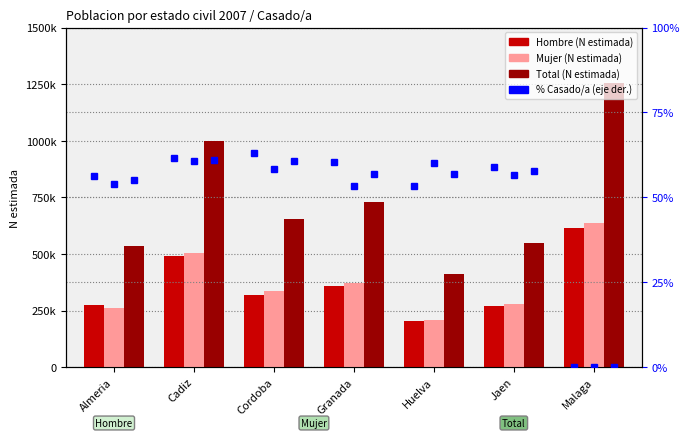

At which label does Hombre Casado/a % first exceed 58?

Cadiz